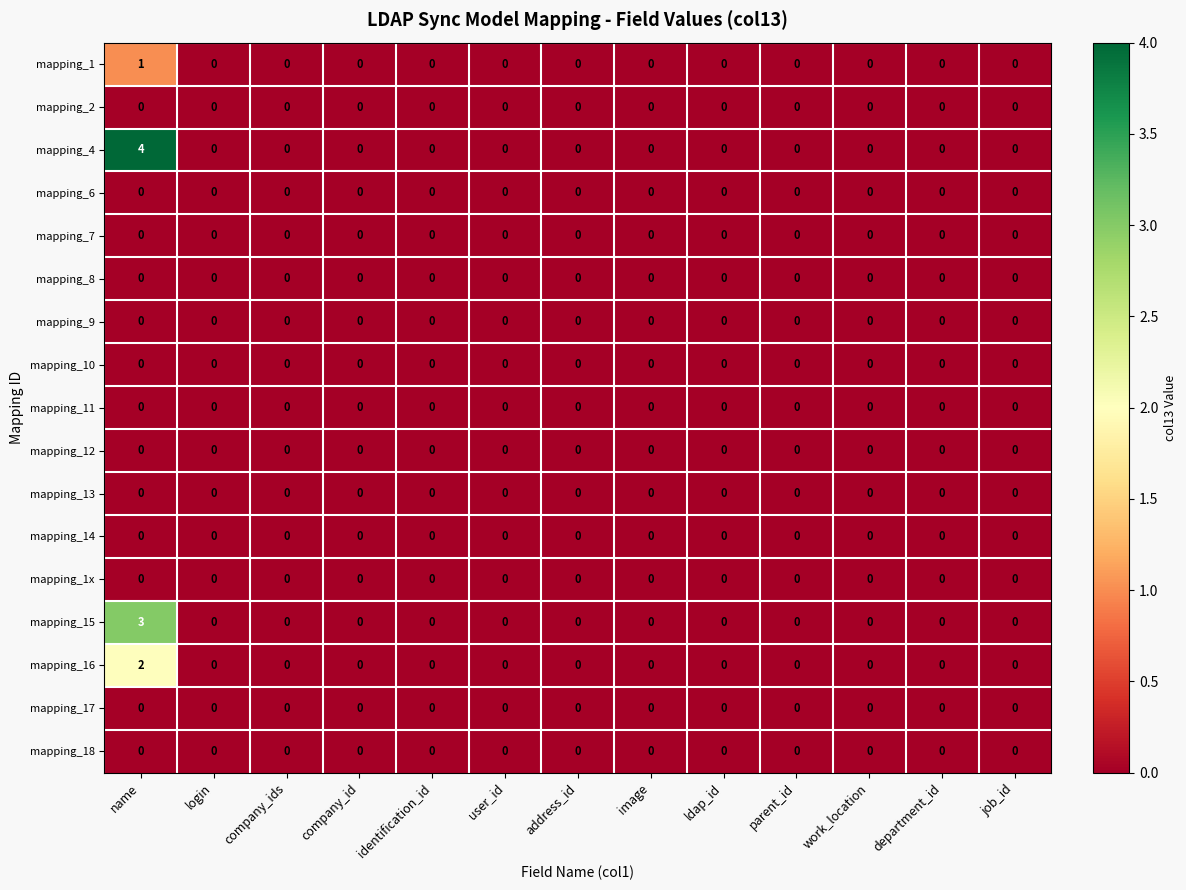

Which series has the largest total across all categories?

mapping_4